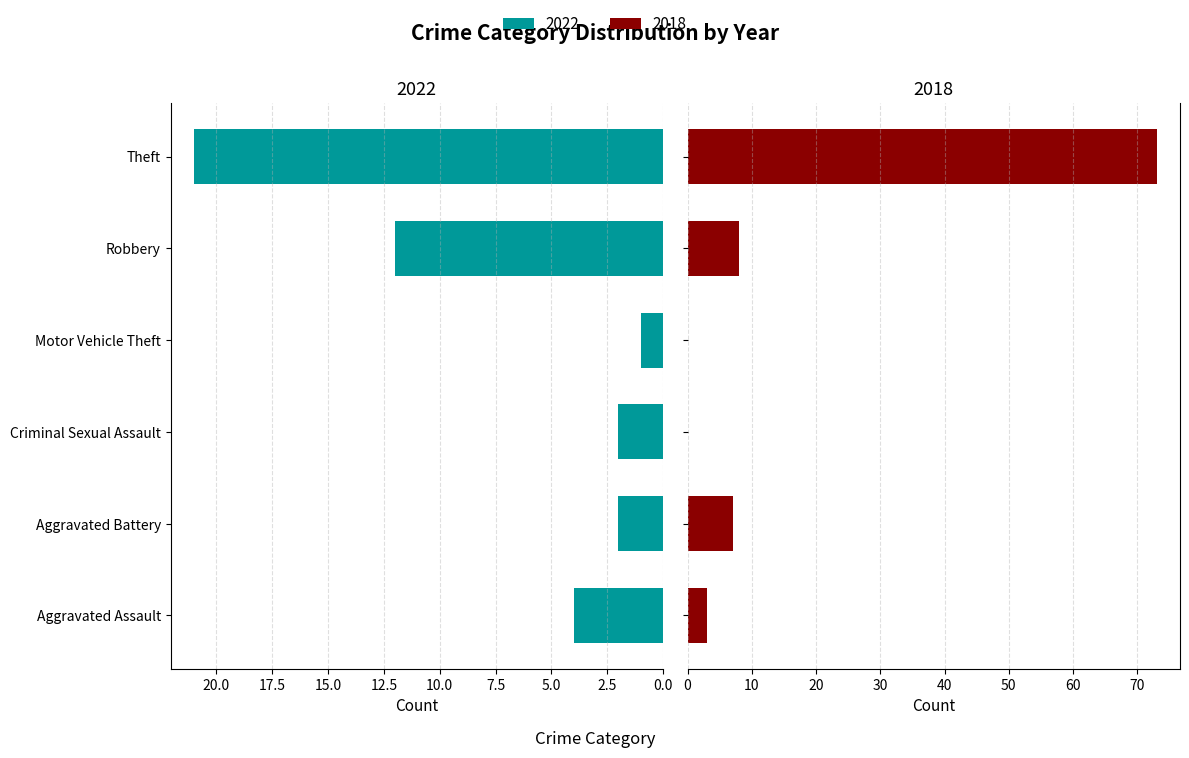

Is it true that 2022 equals 21 at Theft?

True